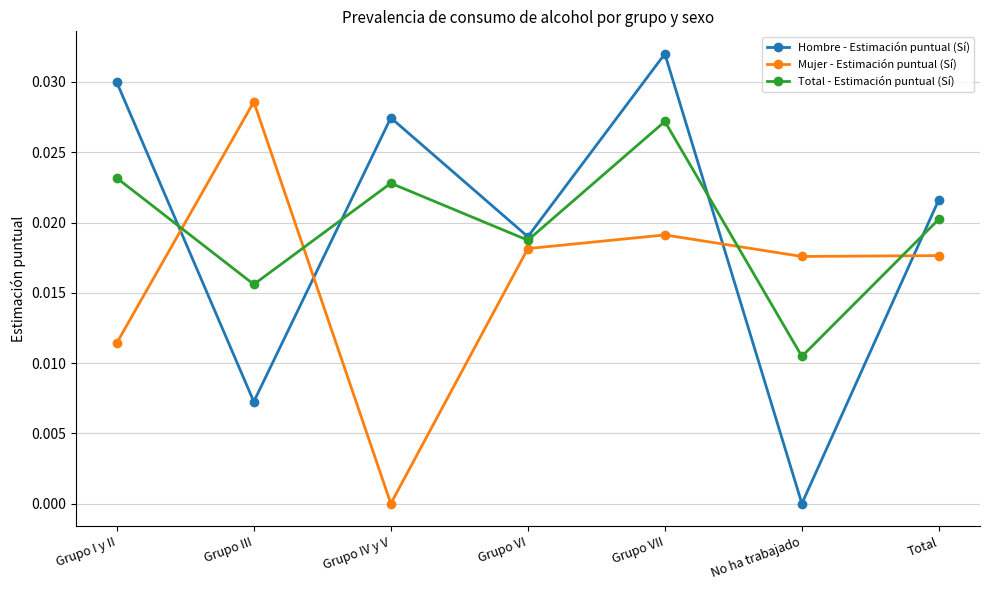

At which category is the sum across all series the highest?

Grupo VII